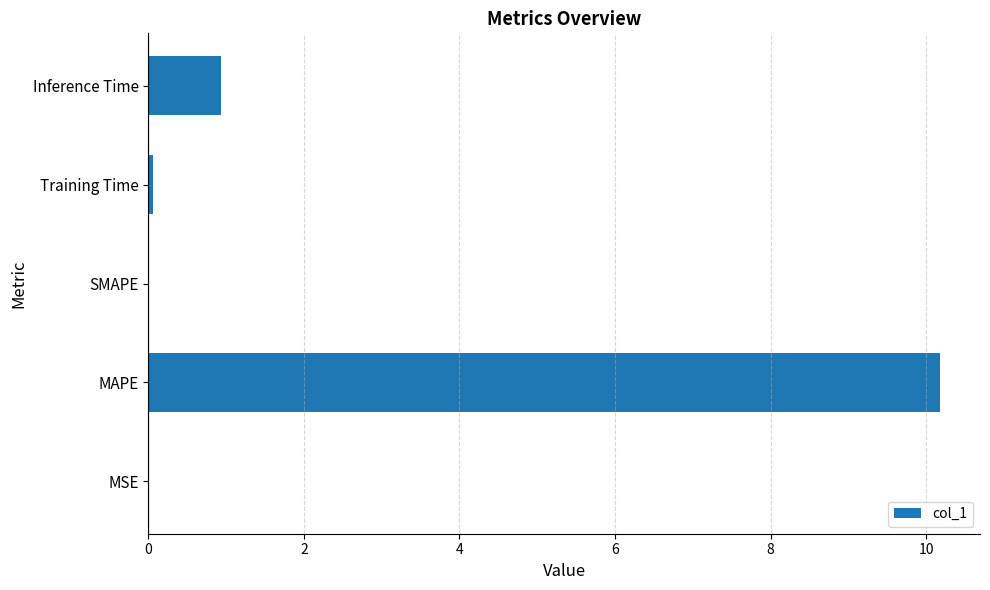

At which category does the chart reach its peak across all series?

MAPE